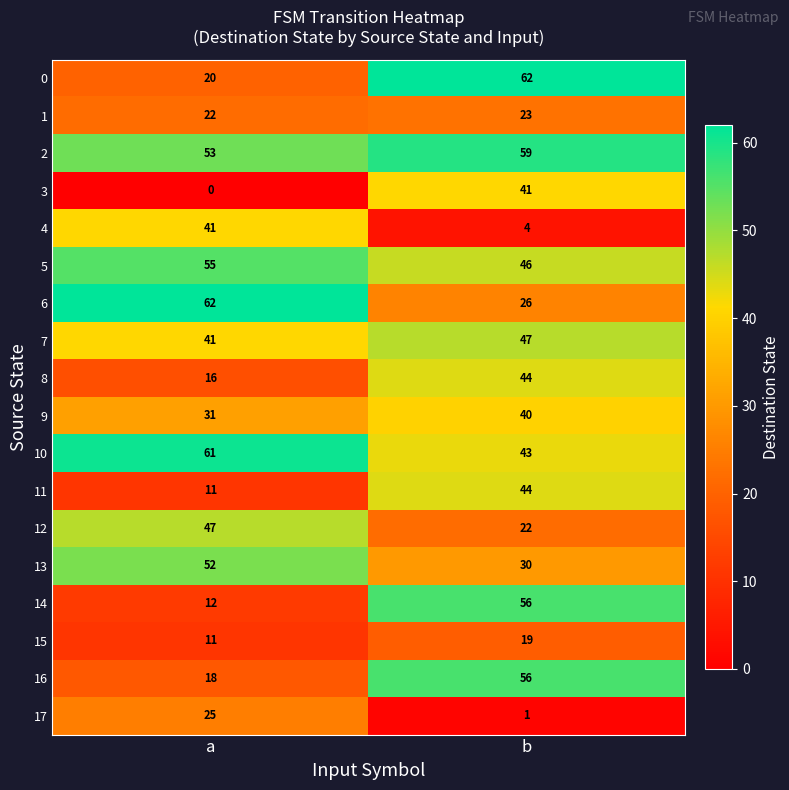

Which series has the widest spread of values?

14